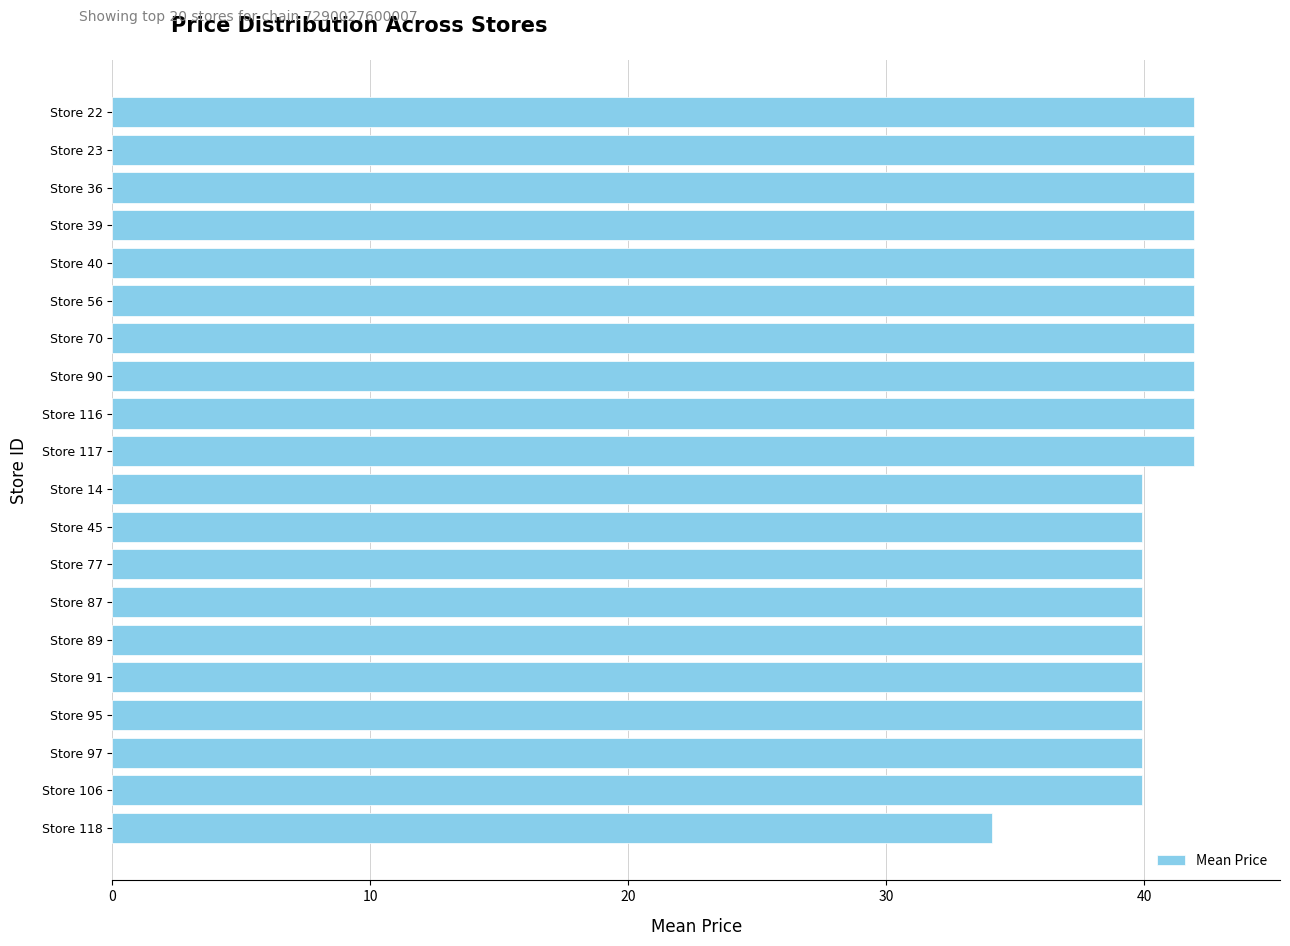

Approximately how many times larger is the value at Store 45 compared to Store 91?

1.0